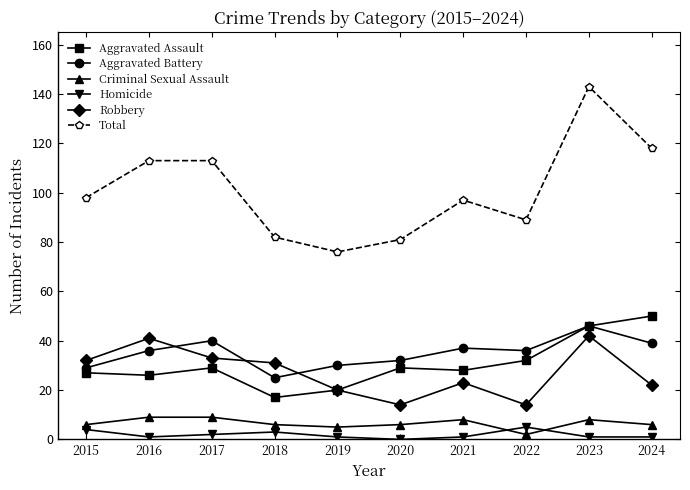

How many categories are shown in the chart?

10